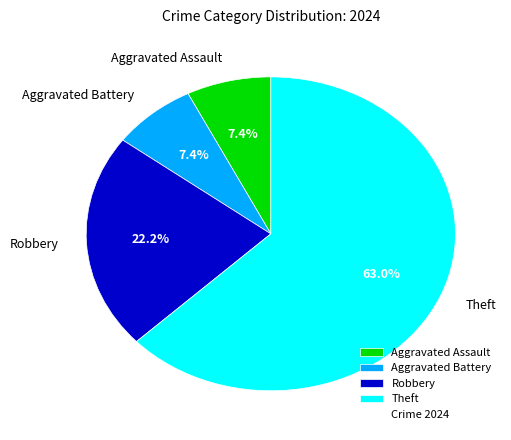

What is the total percentage of Aggravated Assault and Robbery?

29.6%